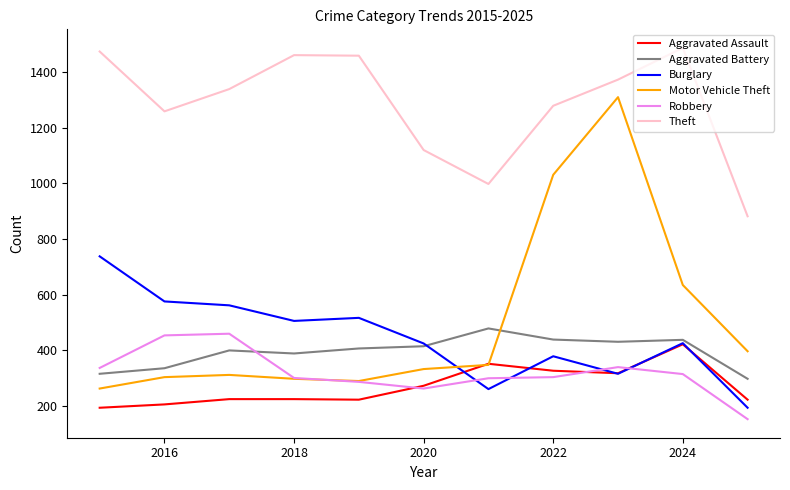

Which series has the widest spread of values?

Motor Vehicle Theft